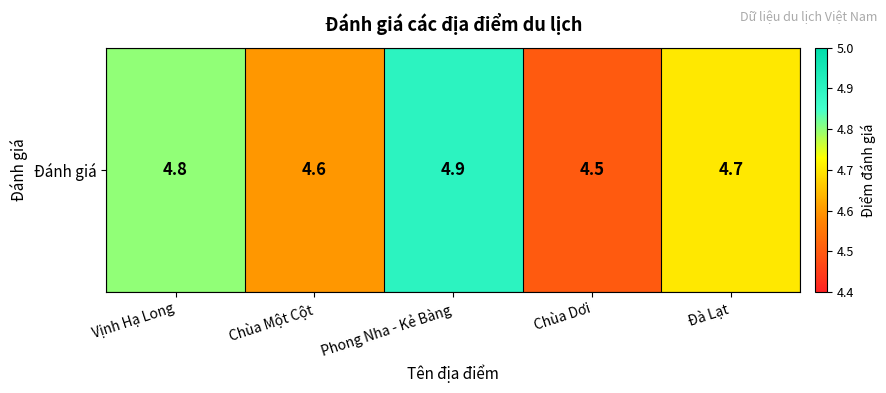

Which has a higher value, Vịnh Hạ Long or Phong Nha - Kẻ Bàng?

Phong Nha - Kẻ Bàng